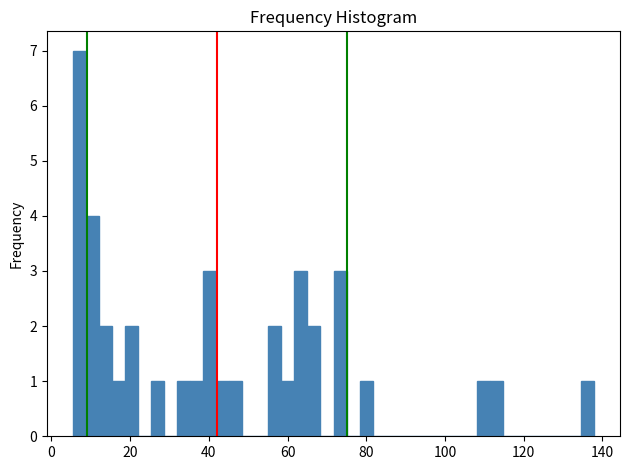

Around what value on the x-axis is the tallest bar? Give the approximate position of its centre, as read against the axis.

8